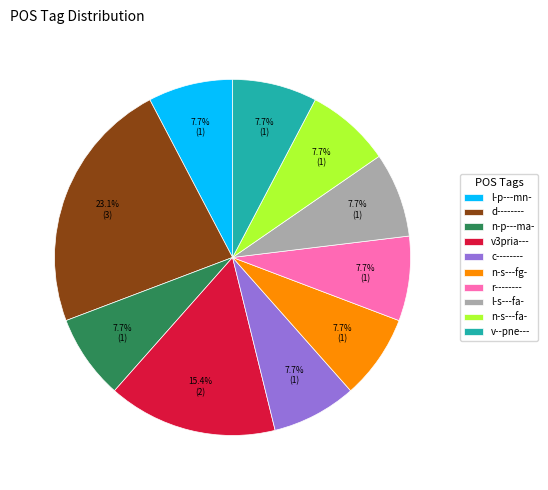

How much of the chart is everything except d--------?

76.9%